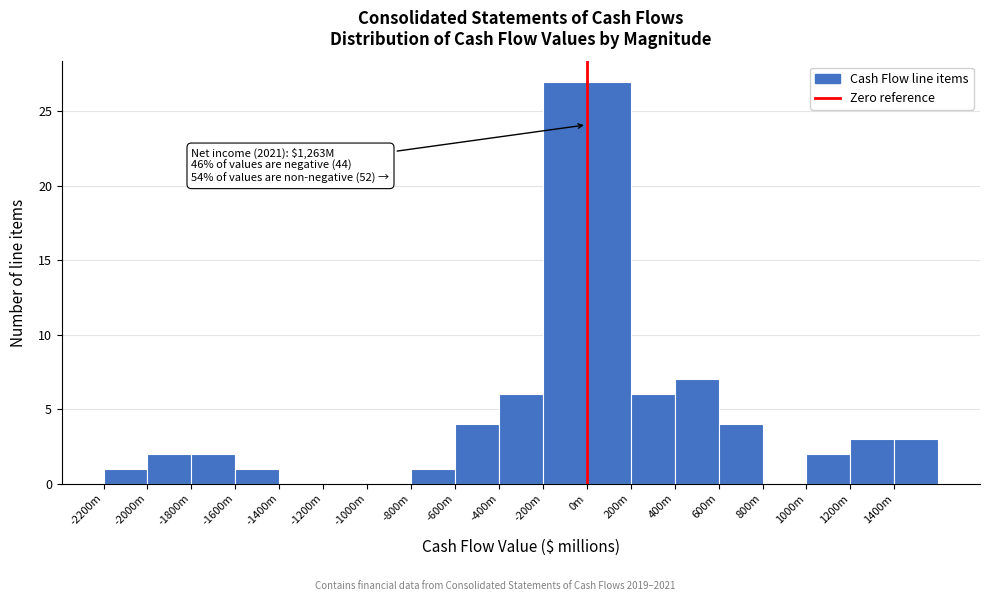

Reading left to right, extract all data points from this chart.

-2200m=1	-2000m=2	-1800m=2	-1600m=1	-1400m=0	-1200m=0	-1000m=0	-800m=1	-600m=4	-400m=6	-200m=27	0m=27	200m=6	400m=7	600m=4	800m=0	1000m=2	1200m=3	1400m=3